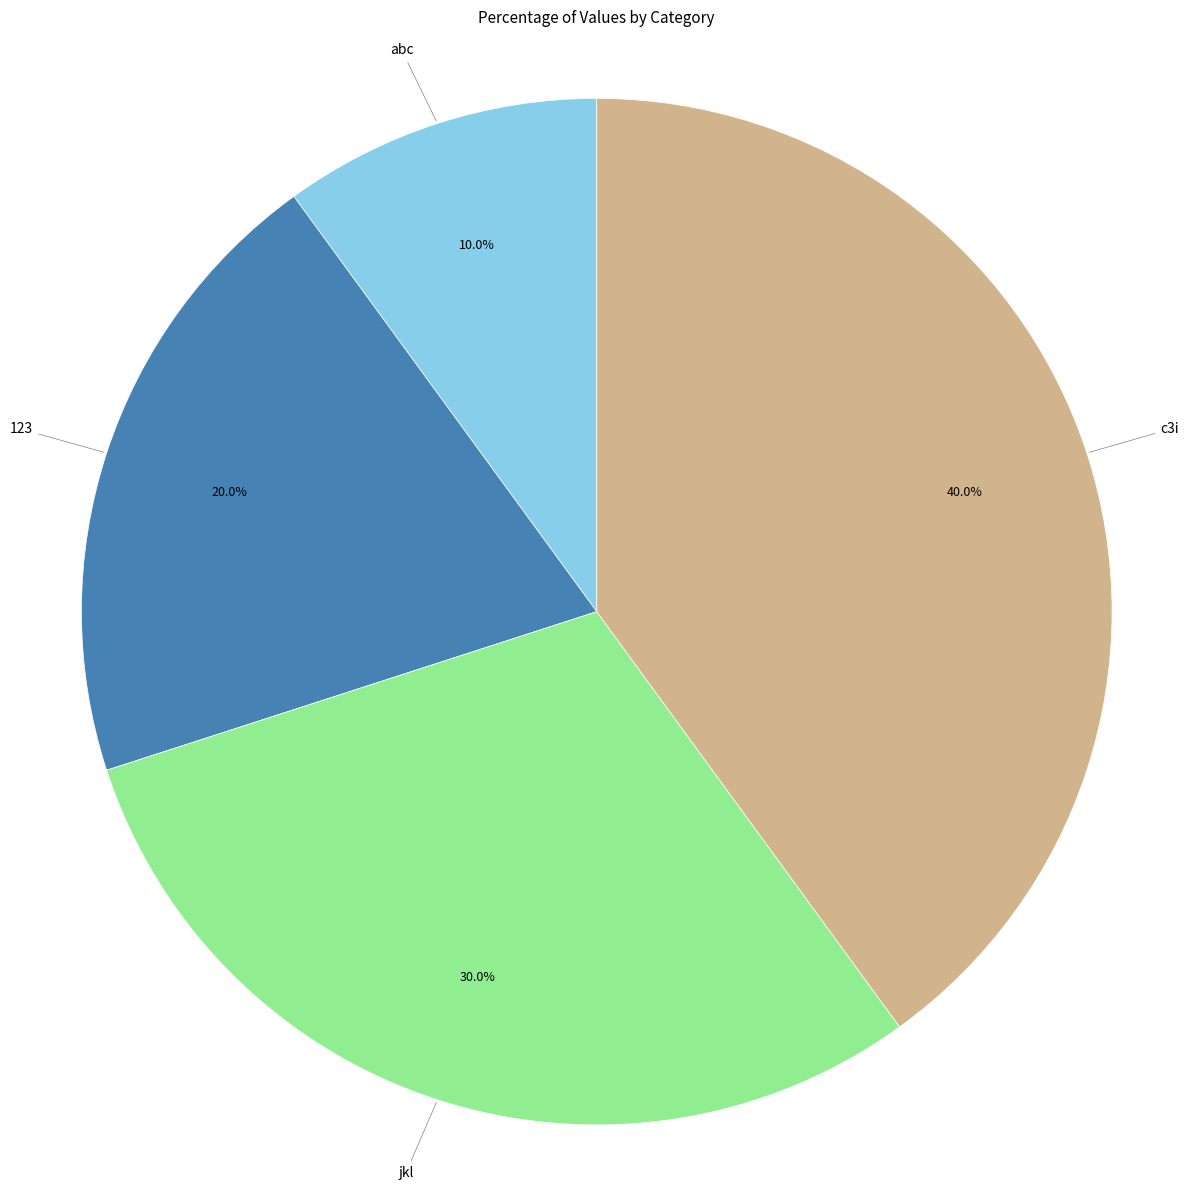

Which category has the biggest portion of the pie?

c3i